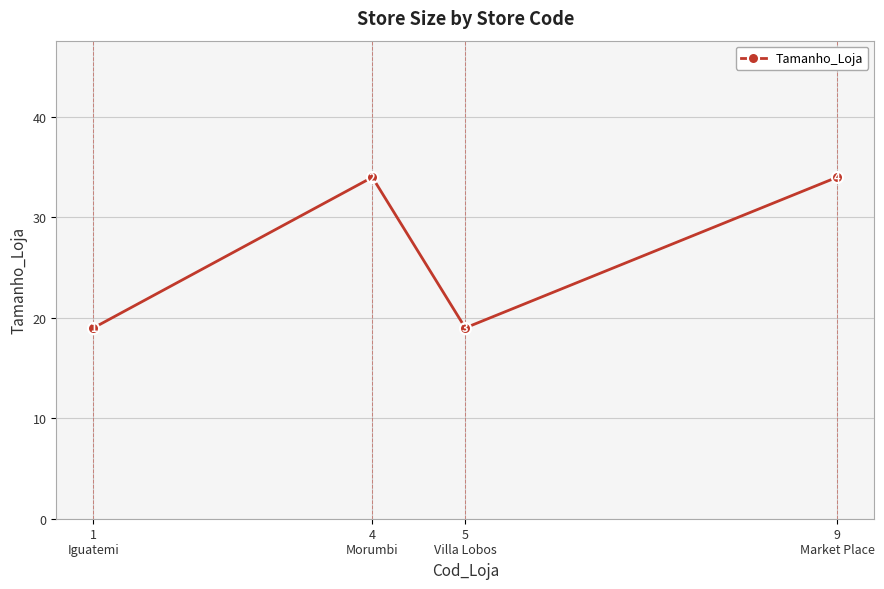

How many values are below 34?

2